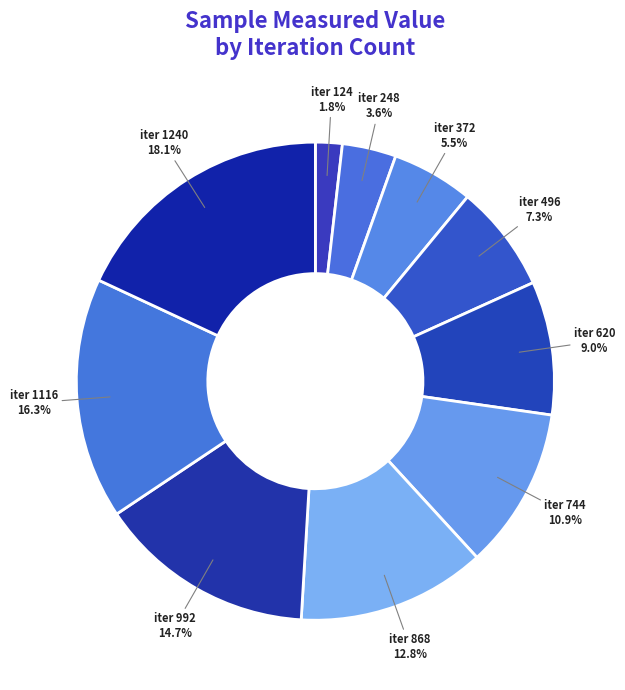

Is there a majority slice in this chart?

No